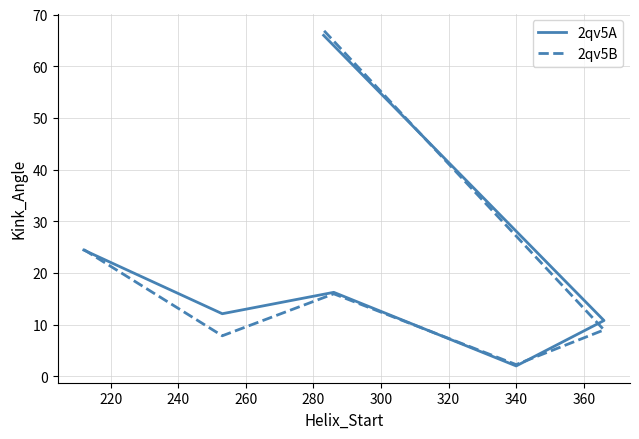

Which series has the largest range (max minus min)?

2qv5B